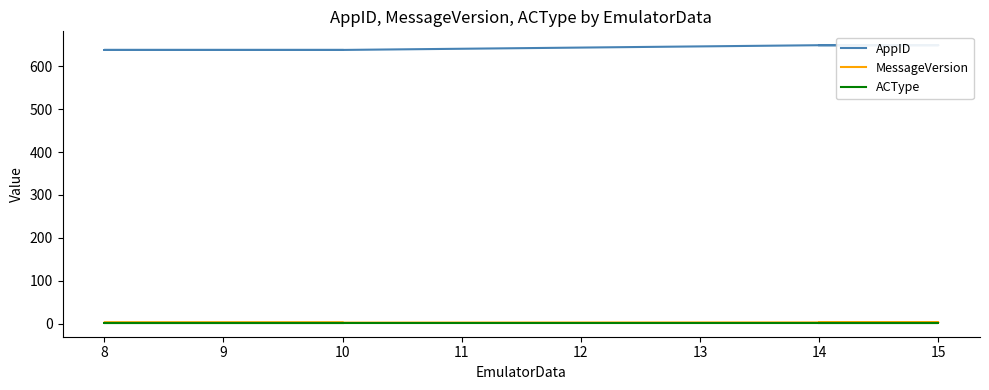

What is the sum of the MessageVersion values at 15 and 14?

6.0